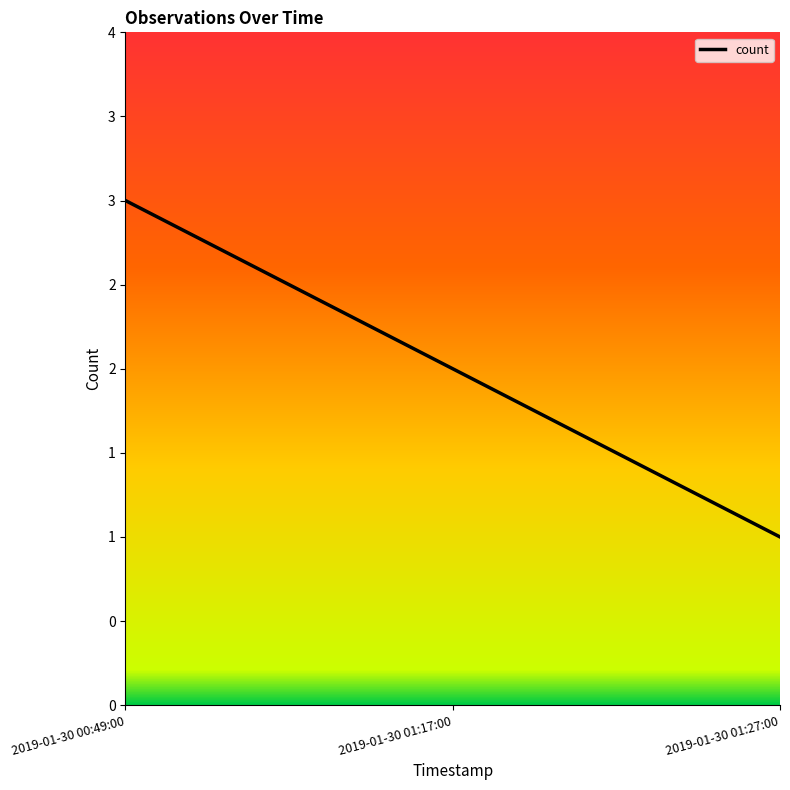

Is this an area chart (filled region under the line)?

No